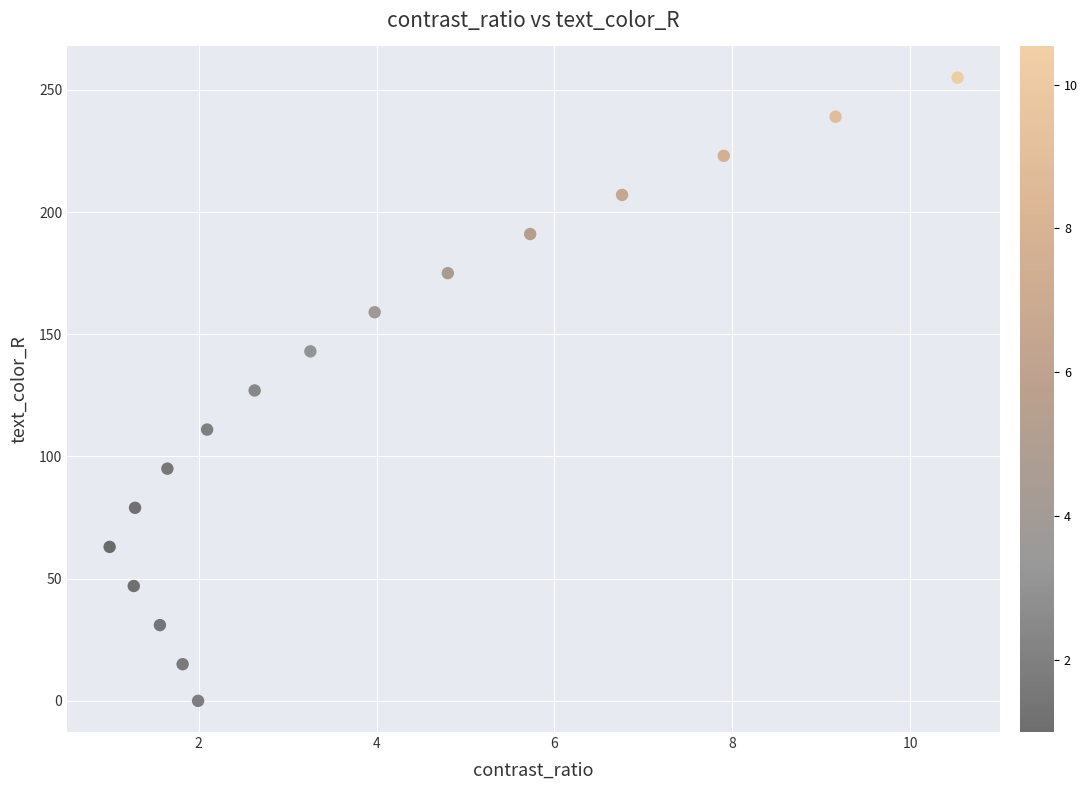

What is the range of Y values (max minus min)?

255